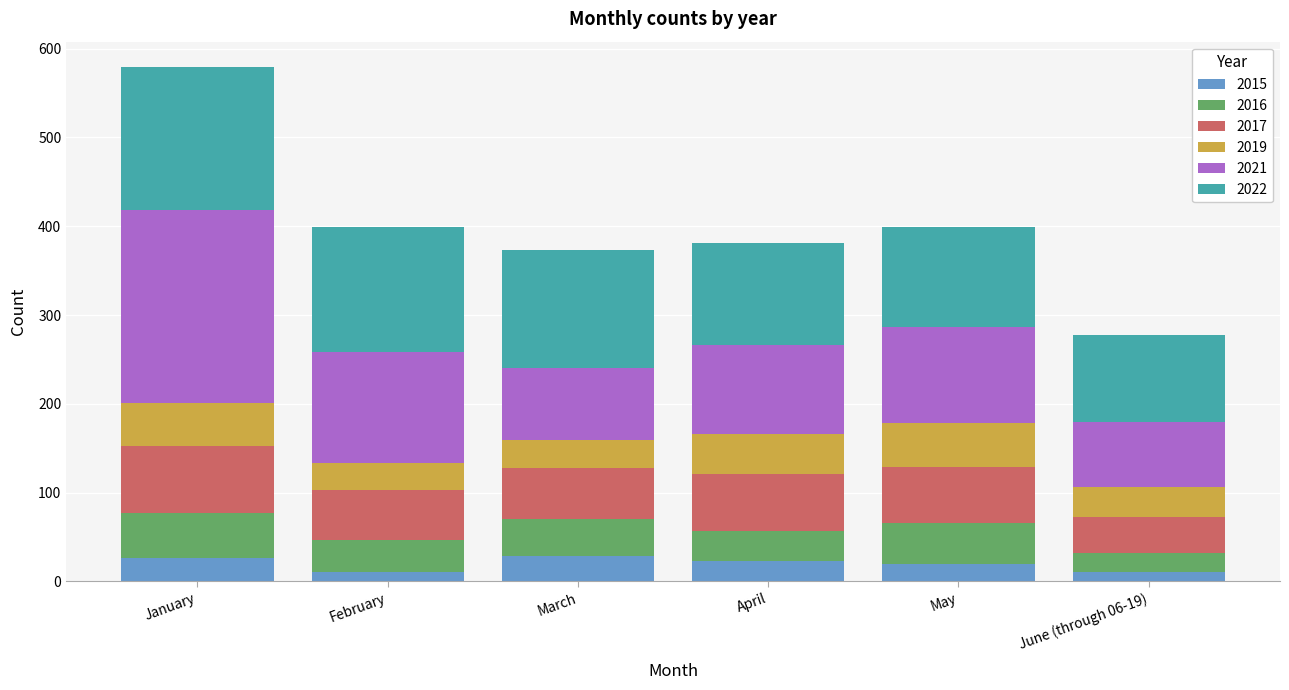

Read the 2015 value at April.

23